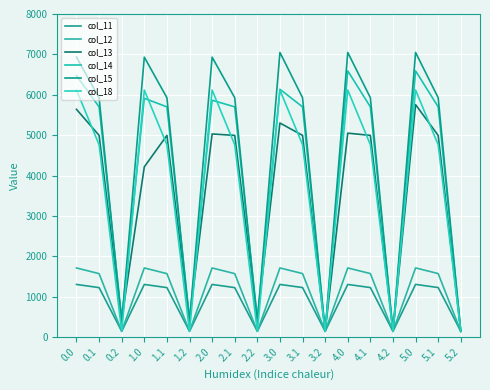

What is the difference between the maximum and second lowest values in the col_18 series?

5977.2